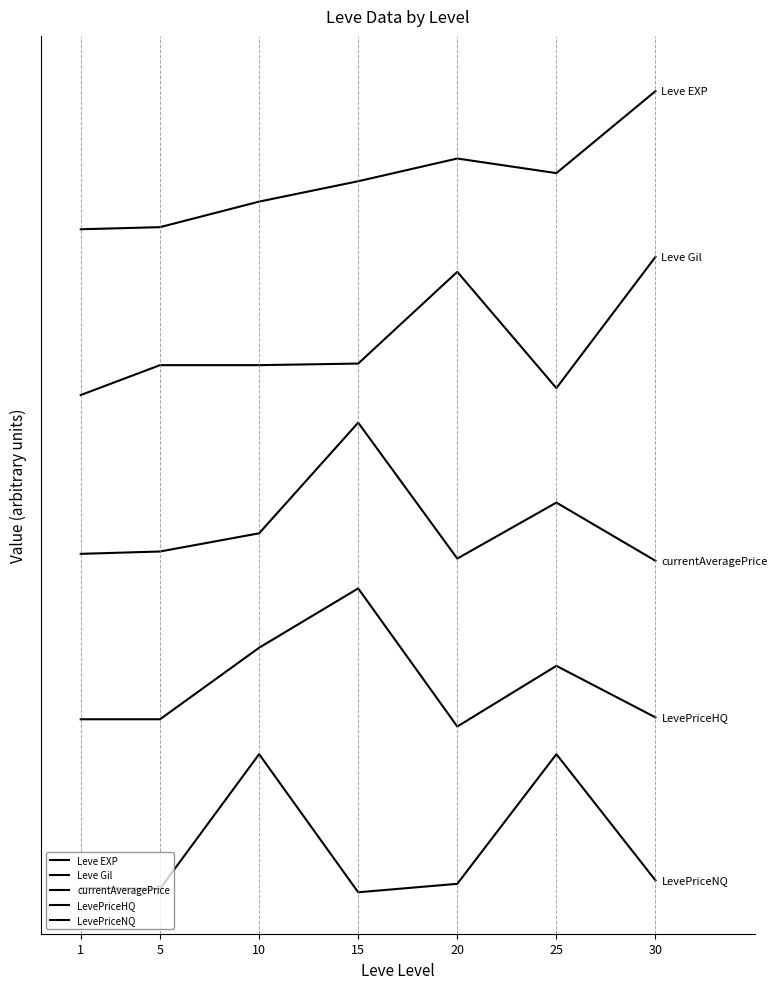

Is this an area chart (filled region under the line)?

No